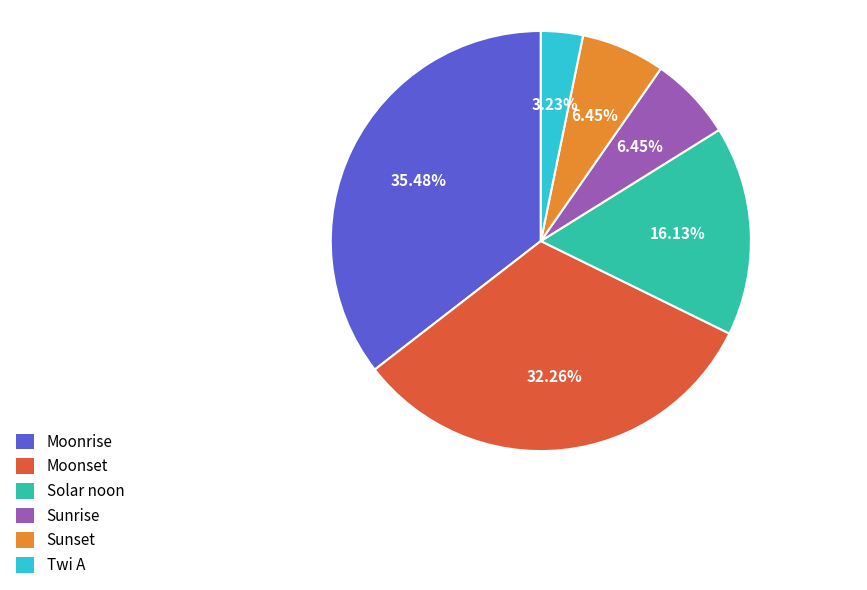

What percentage is NOT represented by Solar noon?

83.9%